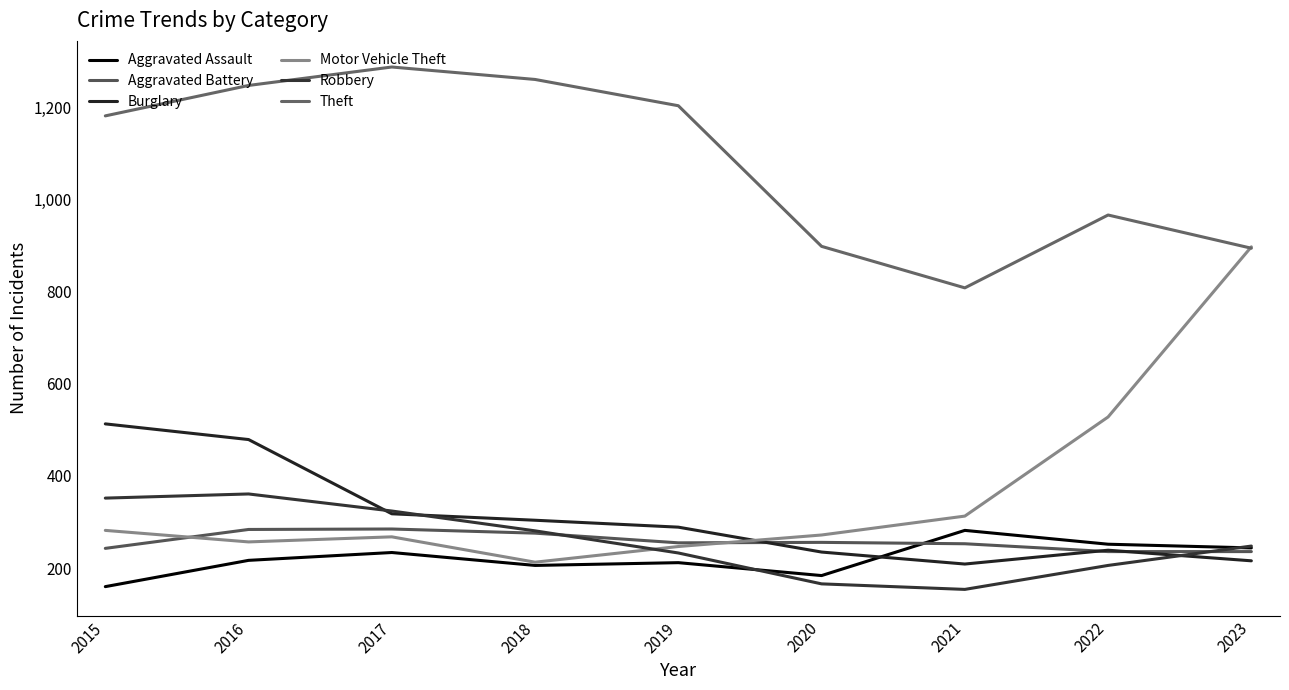

How many lines are shown in the chart?

6